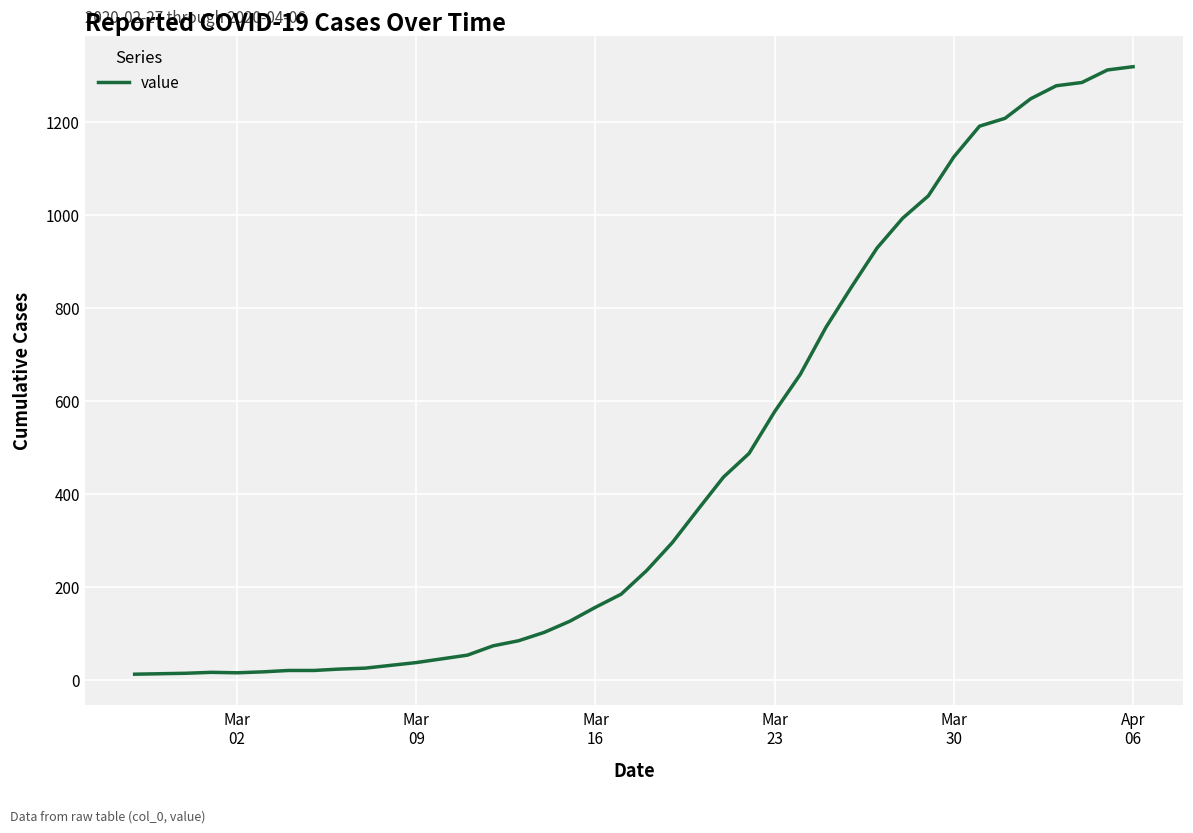

What is the difference between the maximum and minimum values?

1307